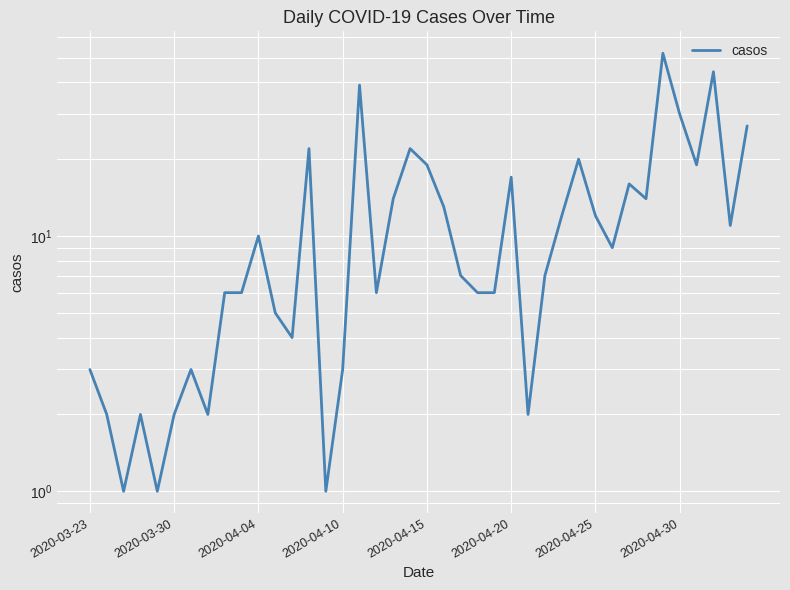

What is the change in value from 10 to 11?

-5